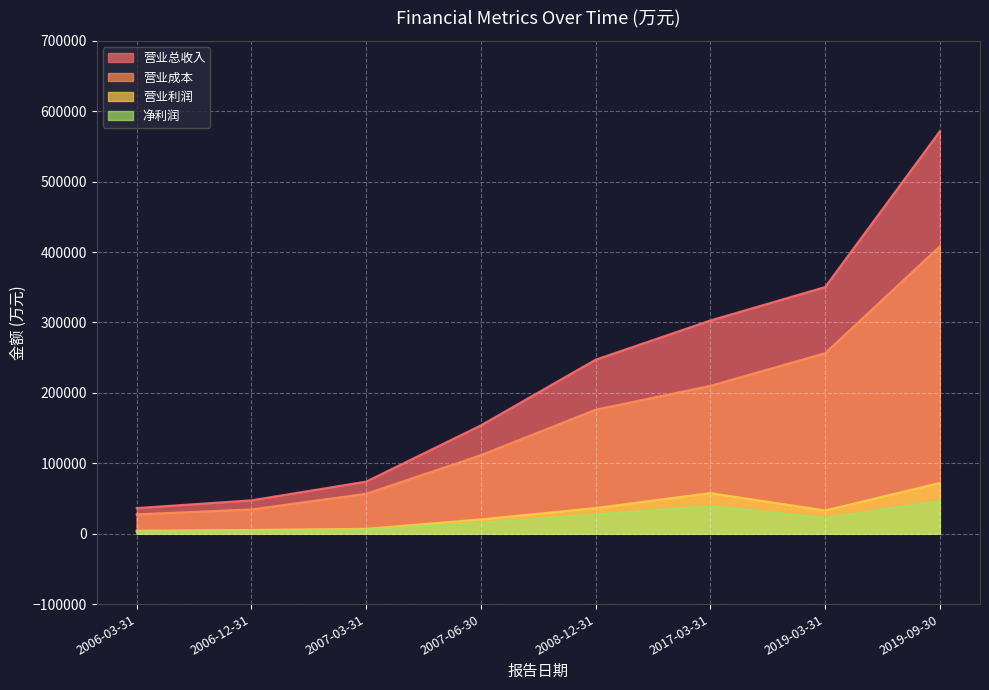

Reading left to right, extract all data points from this chart.

营业总收入: 2006-03-31=36364	2006-12-31=47399	2007-03-31=73986	2007-06-30=153869	2008-12-31=247182	2017-03-31=302876	2019-03-31=350306	2019-09-30=571576
营业成本: 2006-03-31=27503	2006-12-31=34489	2007-03-31=56699	2007-06-30=111514	2008-12-31=176156	2017-03-31=210042	2019-03-31=256389	2019-09-30=408206
营业利润: 2006-03-31=4179	2006-12-31=5290	2007-03-31=6896	2007-06-30=20287	2008-12-31=36447	2017-03-31=57671	2019-03-31=33016	2019-09-30=72108
净利润: 2006-03-31=3097	2006-12-31=3589	2007-03-31=5771	2007-06-30=15422	2008-12-31=27332	2017-03-31=39015	2019-03-31=22421	2019-09-30=46287